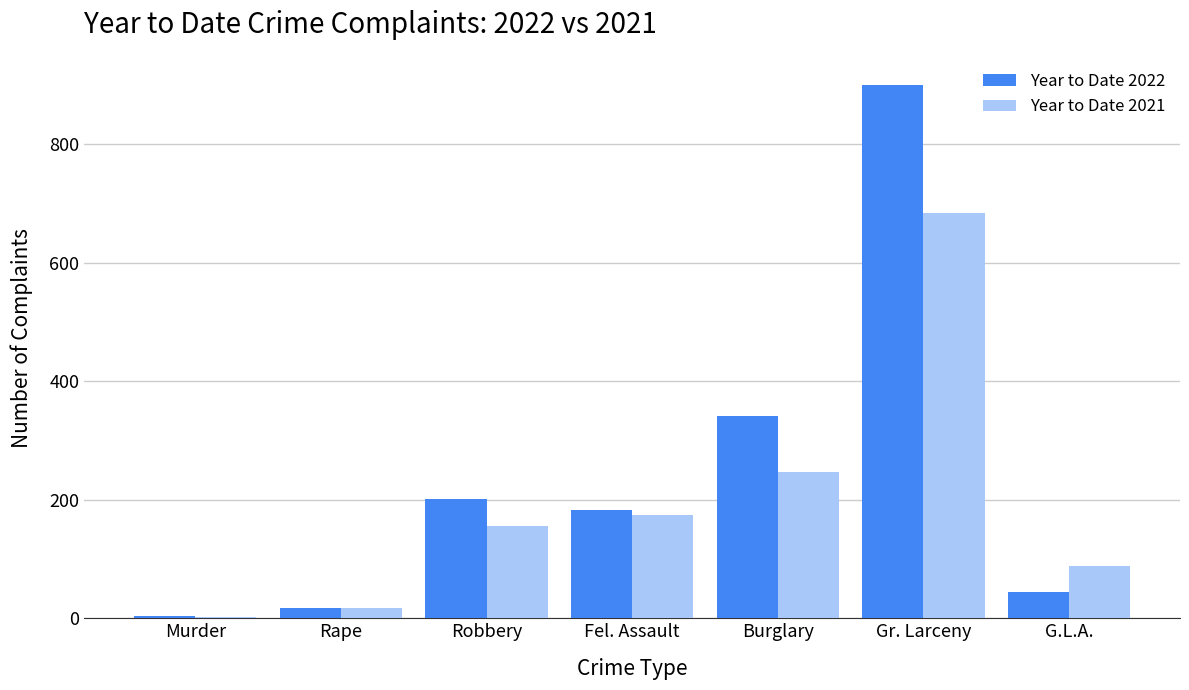

True or false: Year to Date 2021 has a value of 147 at G.L.A..

False